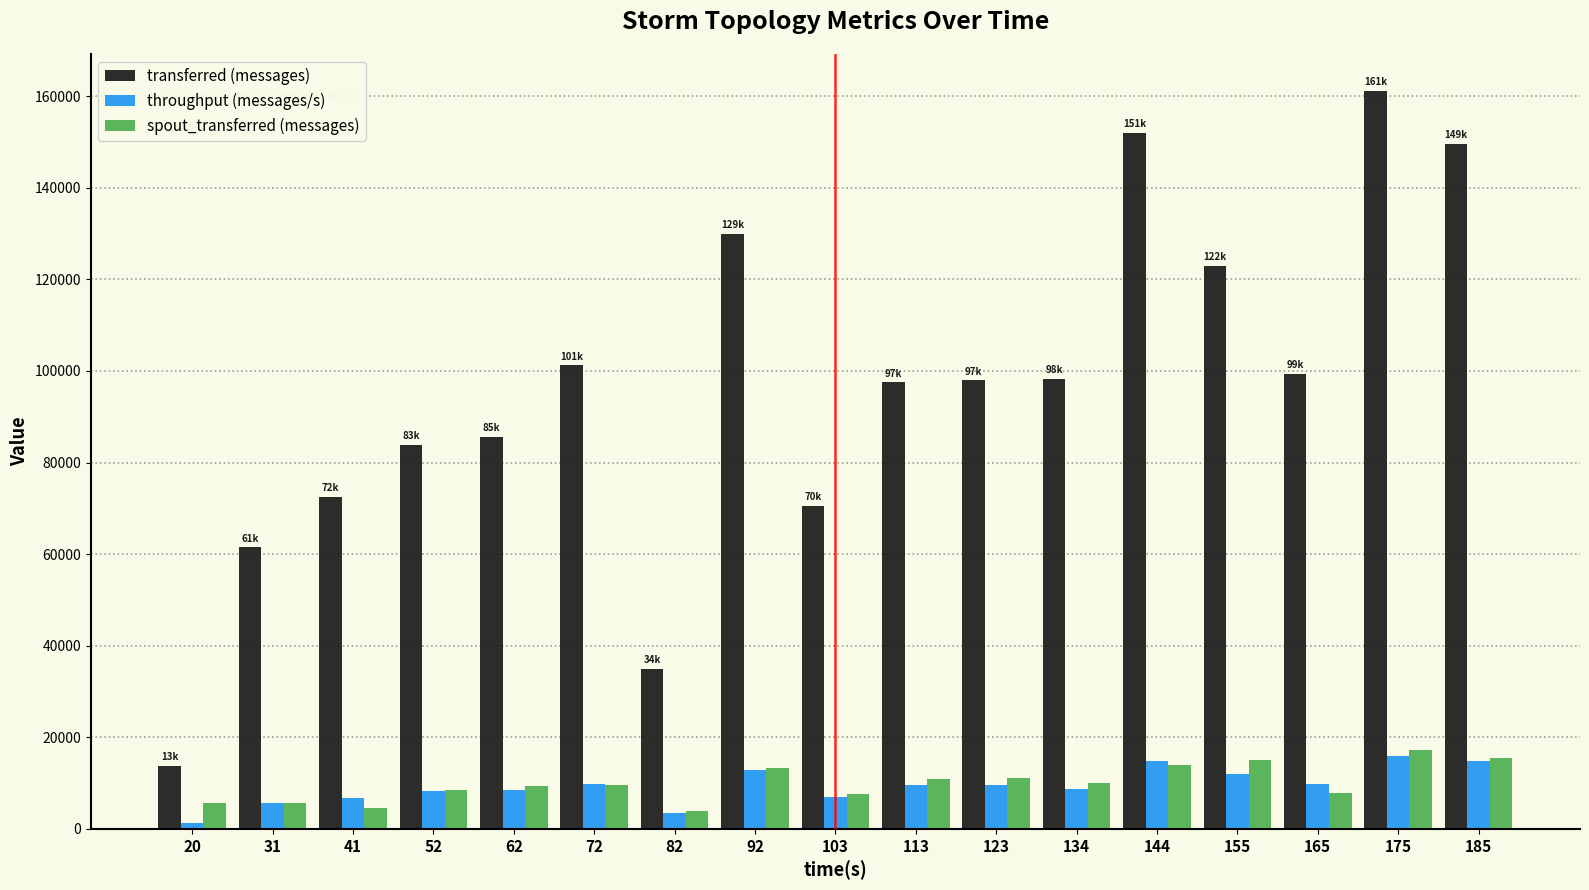

What is the sum of the throughput (messages/s) values at 103 and 41?

13693